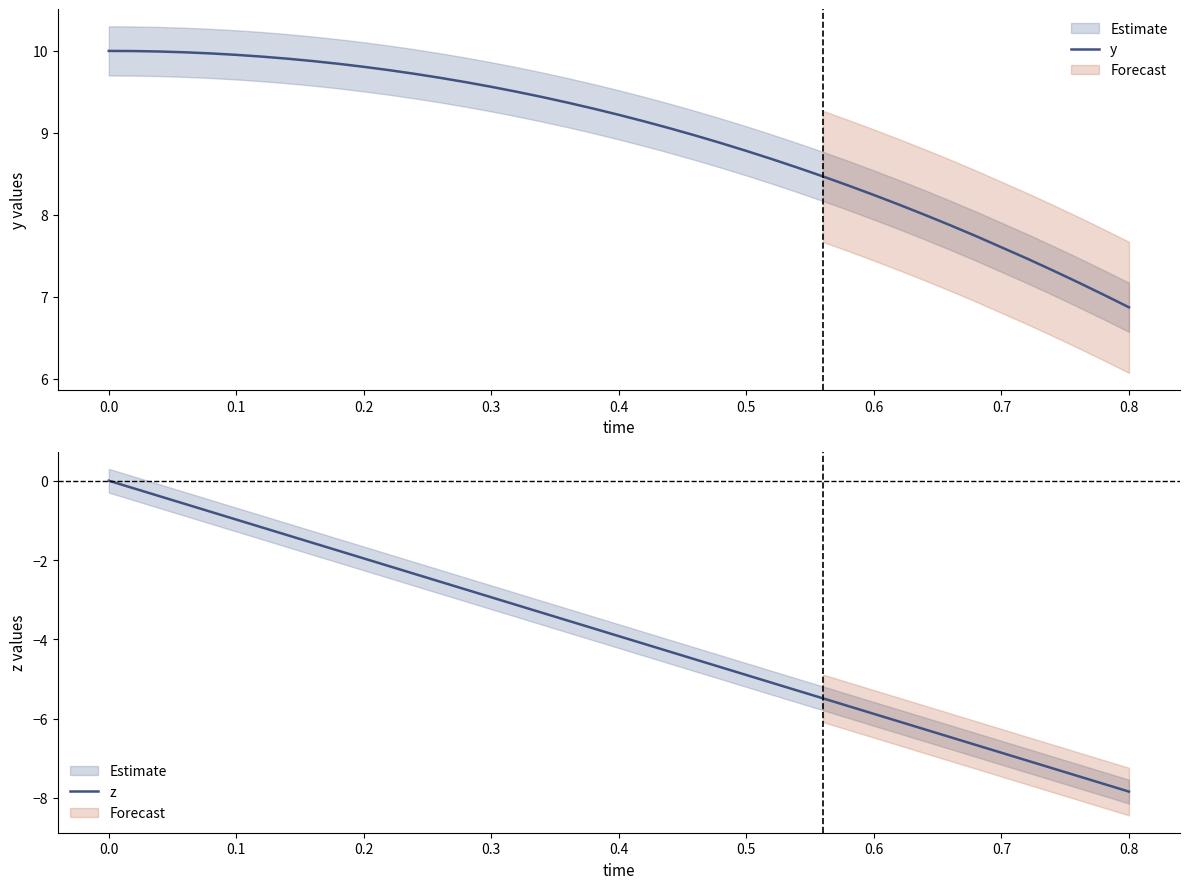

True or false: y has a value of 9.2 at 0.4.

True